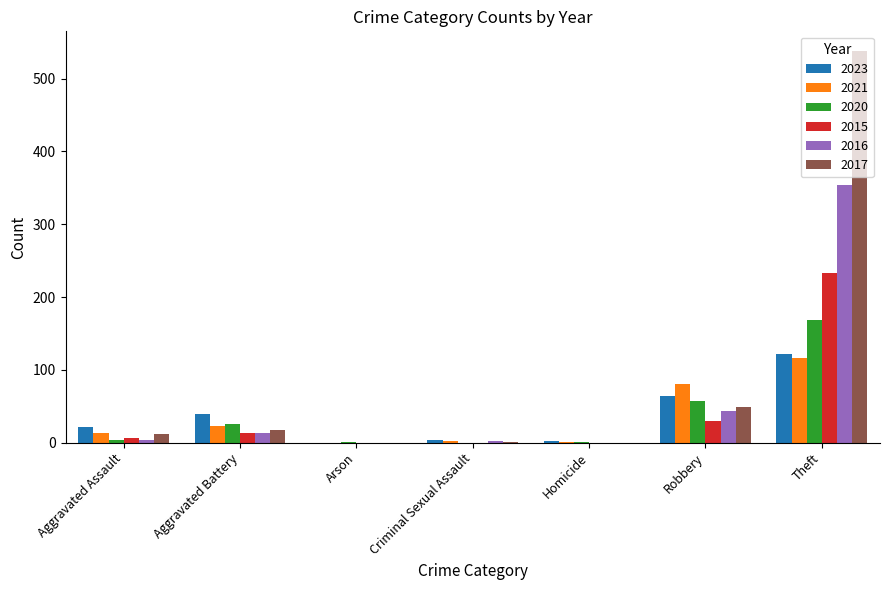

True or false: 2016 has a value of 166 at Arson.

False